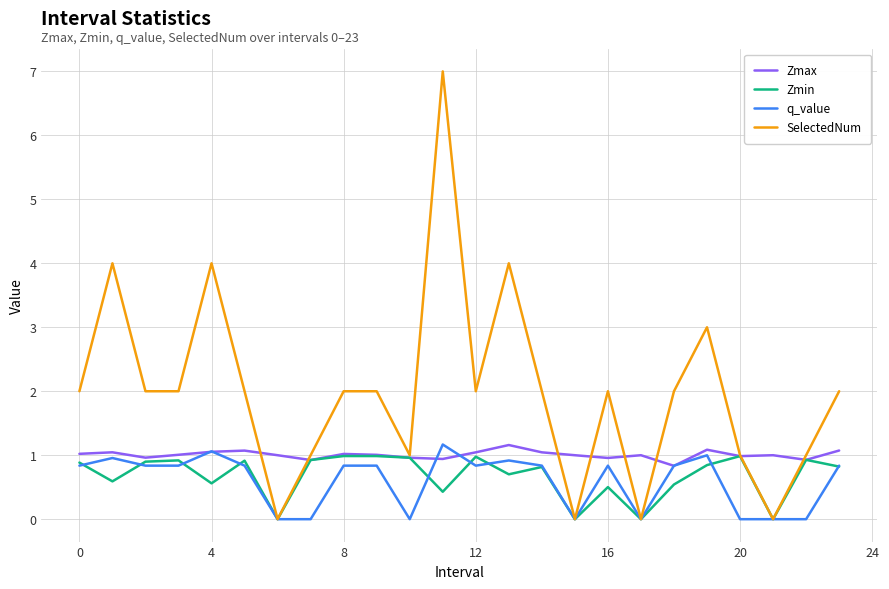

True or false: Zmin has more than 1 interior local peaks.

True